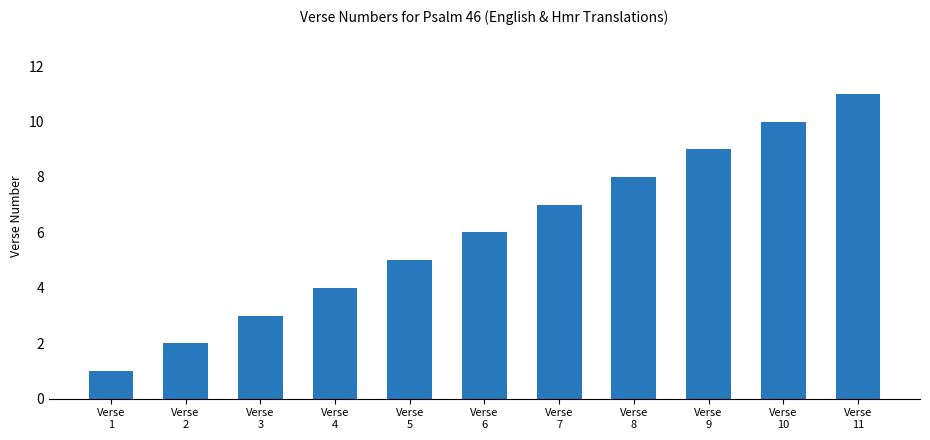

How many data points does each series have?

11